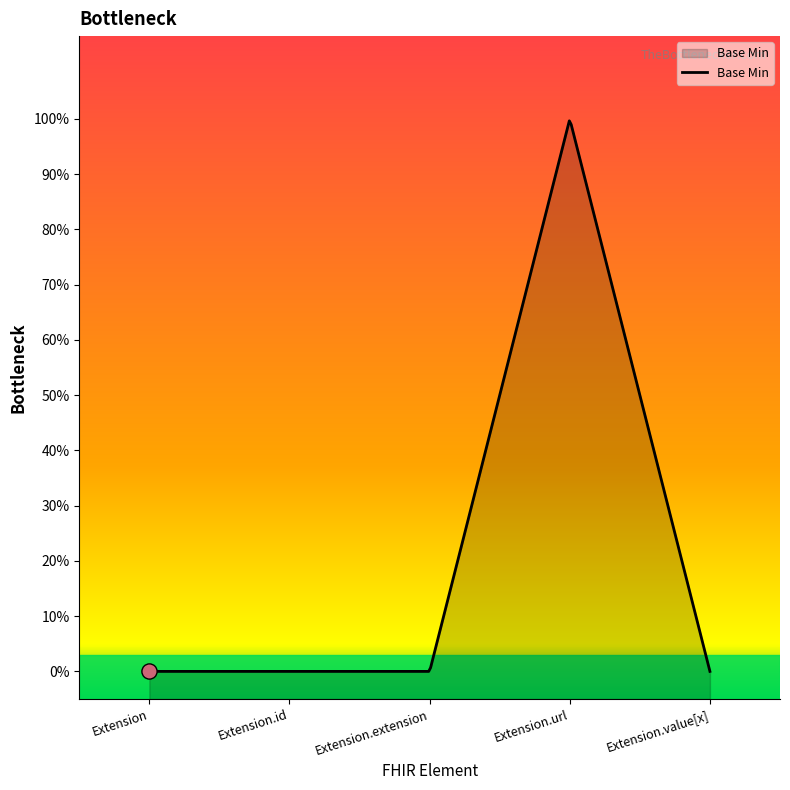

Between Extension.value[x] and Extension.url, which is larger?

Extension.url